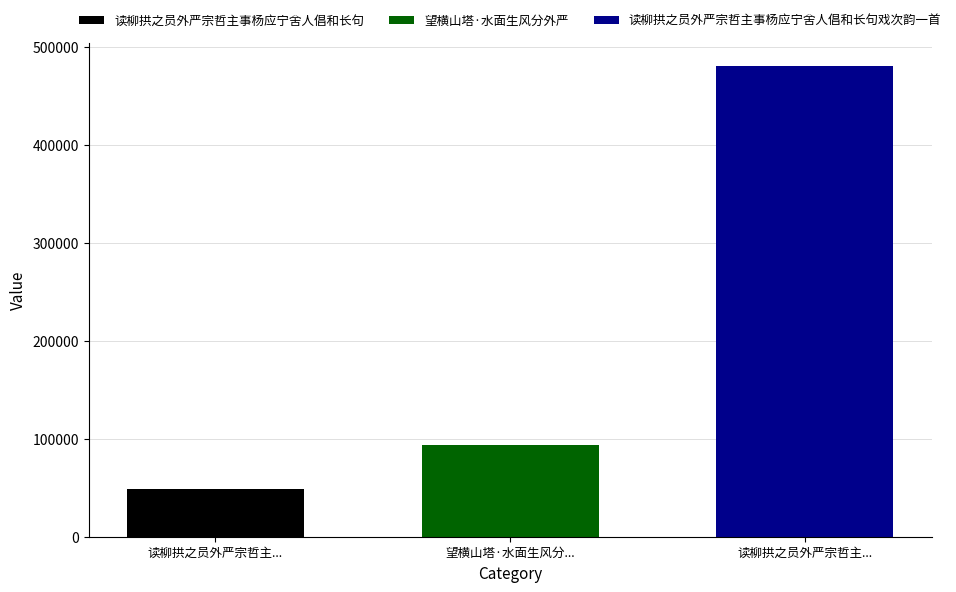

At 望横山塔·水面生风分..., list the series in order from smallest to largest.

读柳拱之员外严宗哲主事杨应宁舍人倡和长句, 望横山塔·水面生风分外严, 读柳拱之员外严宗哲主事杨应宁舍人倡和长句戏次韵一首